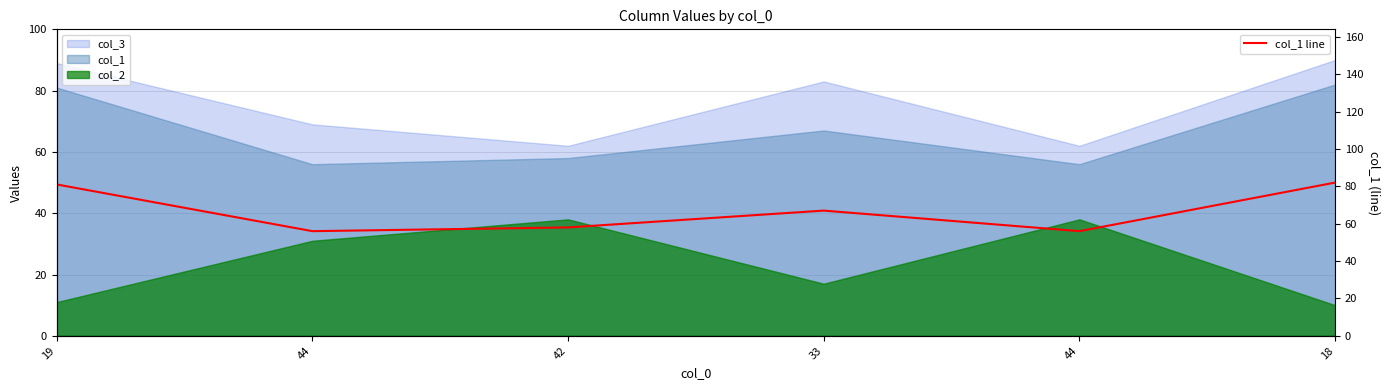

What is the change in value from 33 to 44?

-11